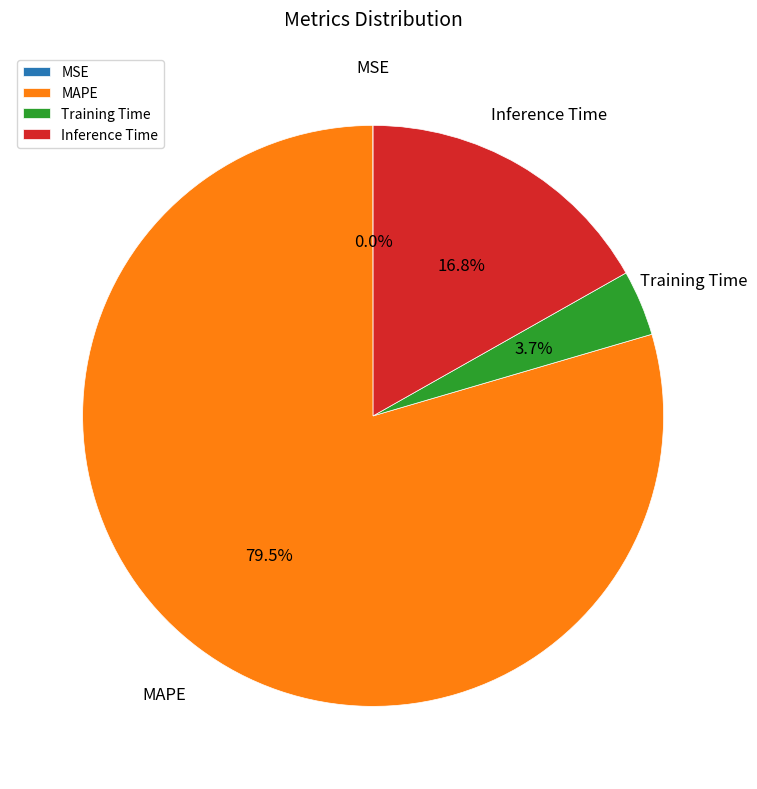

To the nearest percent, what portion does Inference Time represent?

17%